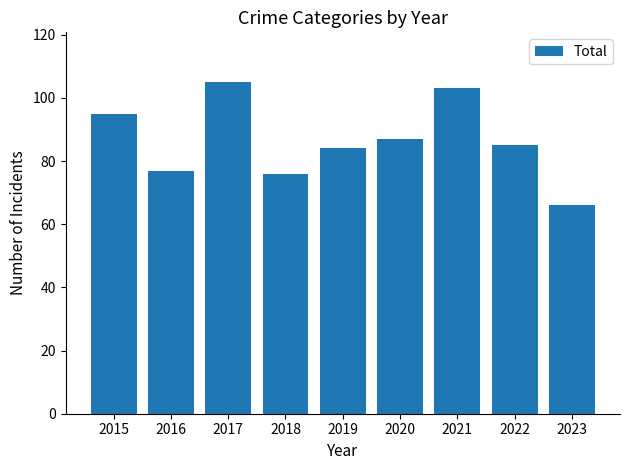

Reading left to right, transcribe all the data shown in this chart.

2015=95	2016=77	2017=105	2018=76	2019=84	2020=87	2021=103	2022=85	2023=66